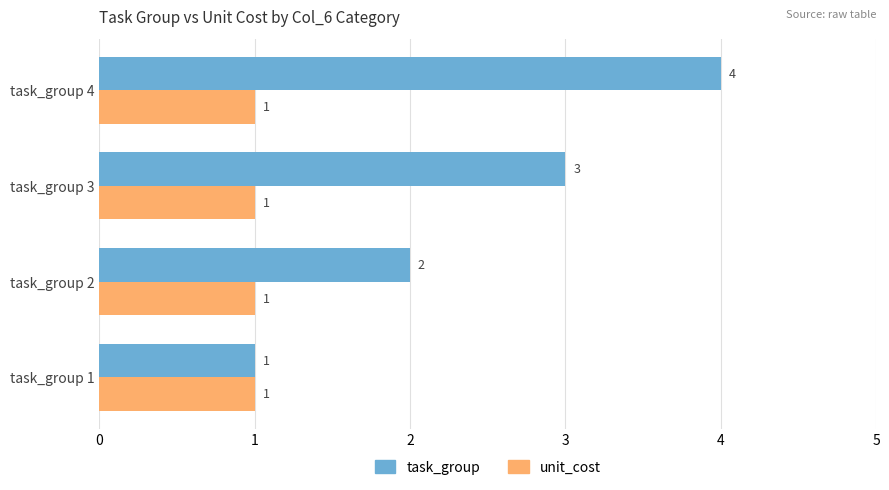

What is the total value across all series at task_group 4?

5